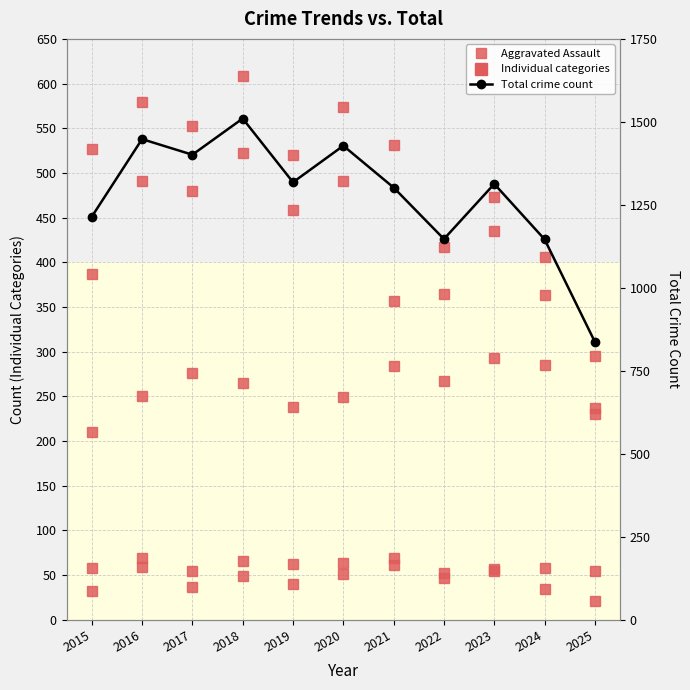

What is the sum of all Total crime count values?

14064